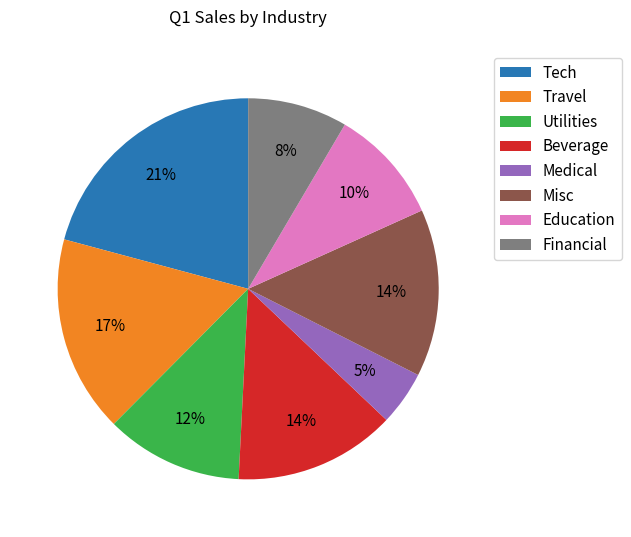

Between Tech and Travel, which is larger?

Tech